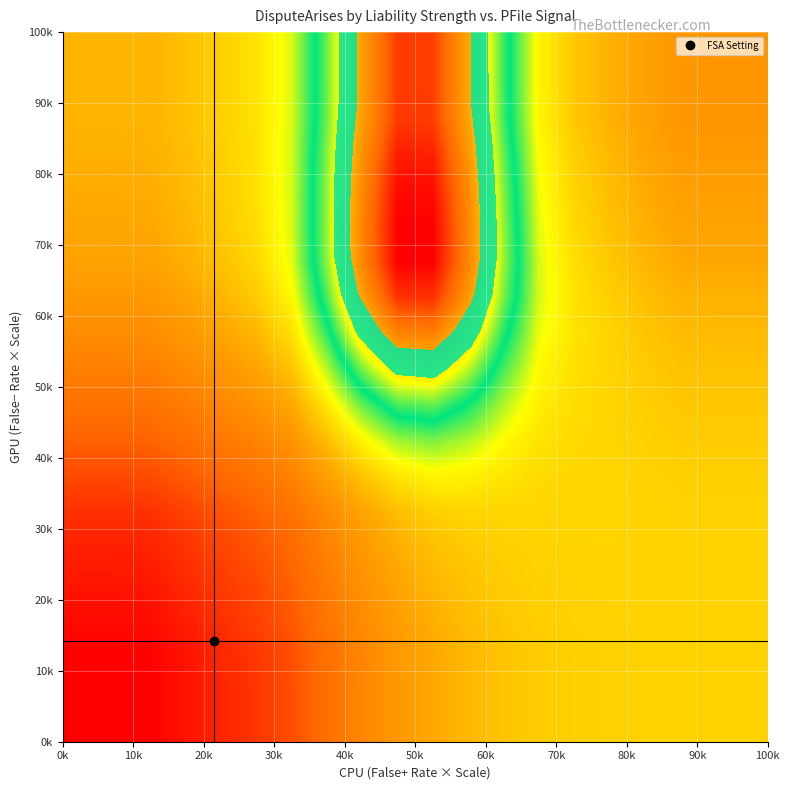

At how many categories does at least one series exceed 0?

20